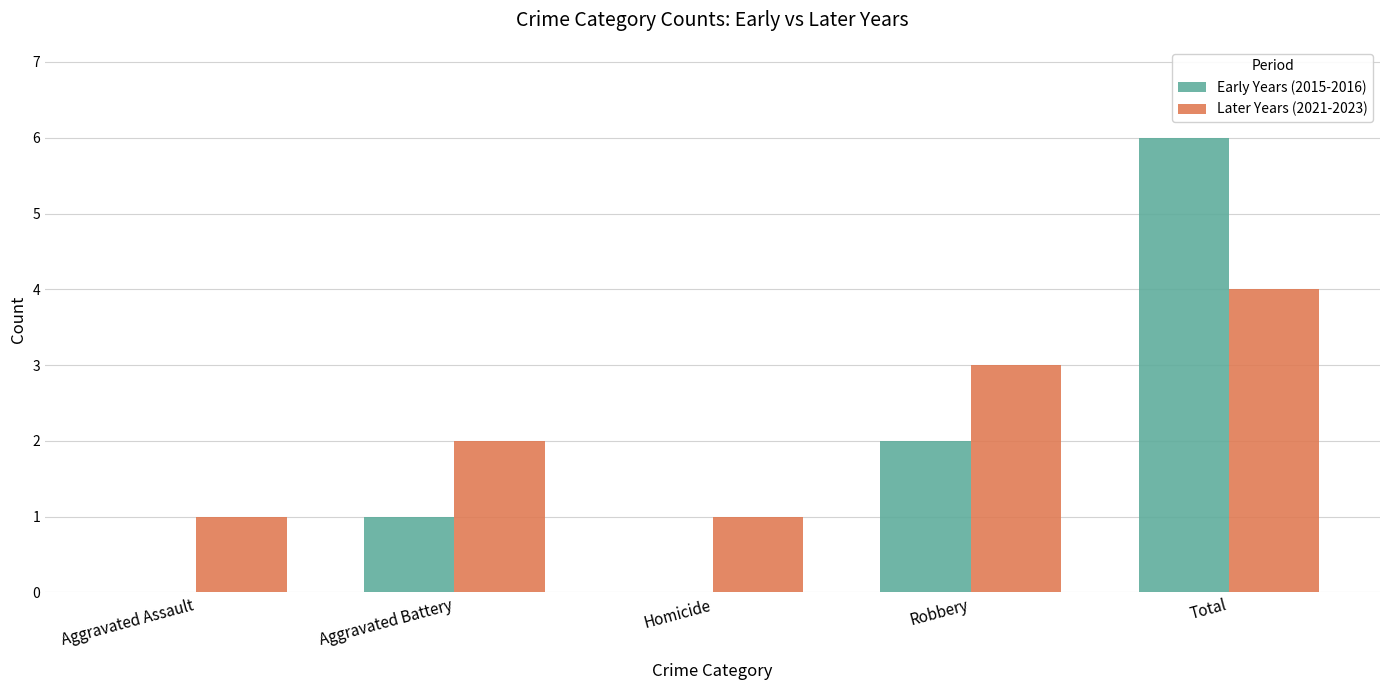

What is the total value across all series at Robbery?

5